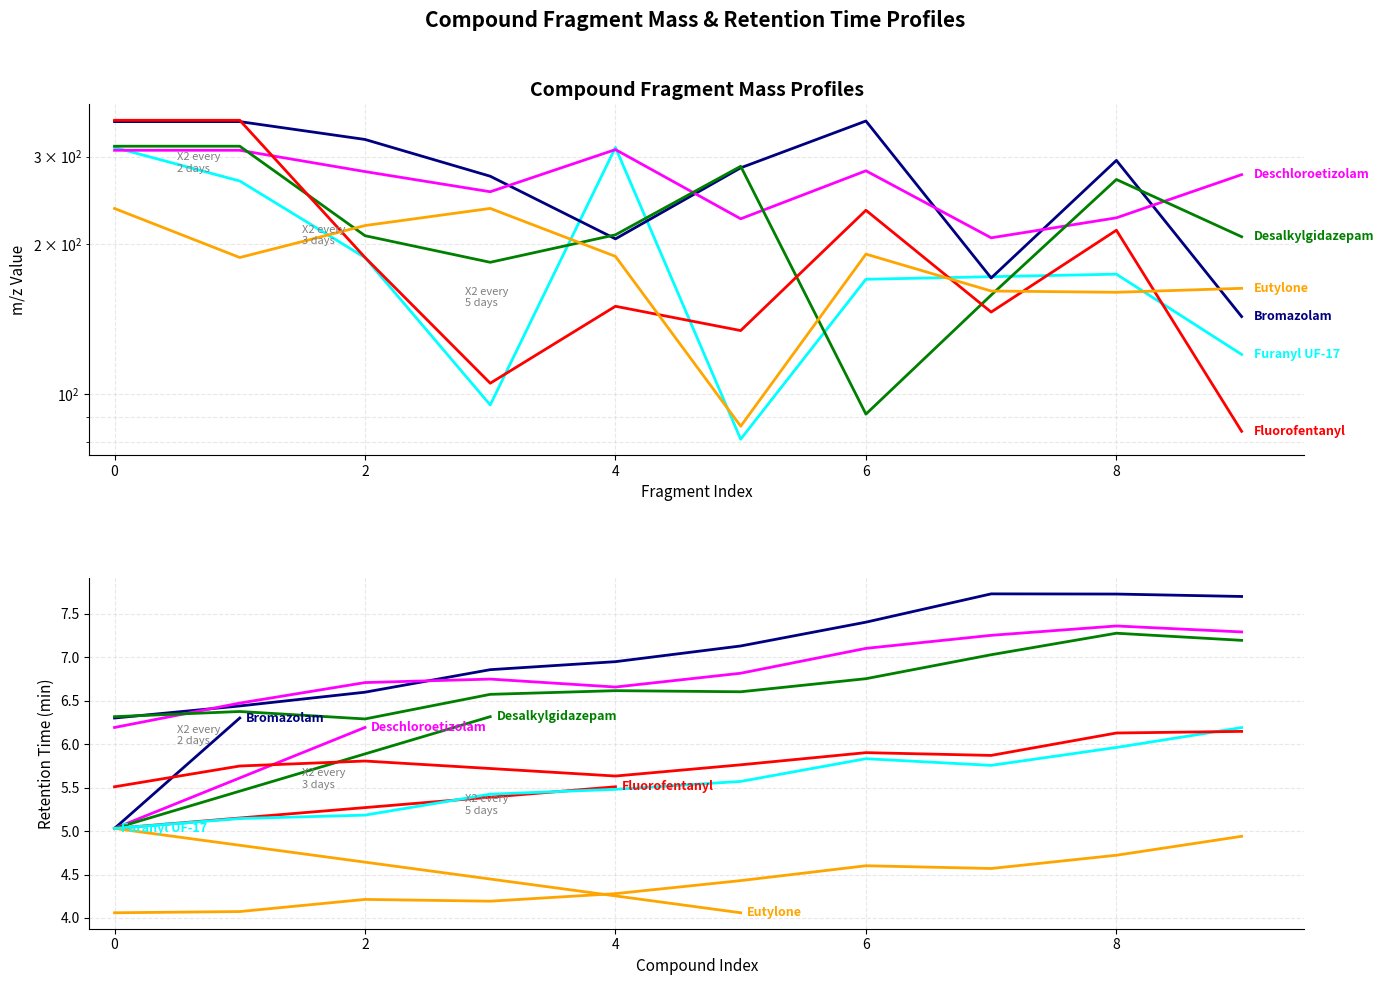

What is the difference between the maximum and minimum values in the Desalkylgidazepam series?

224.0